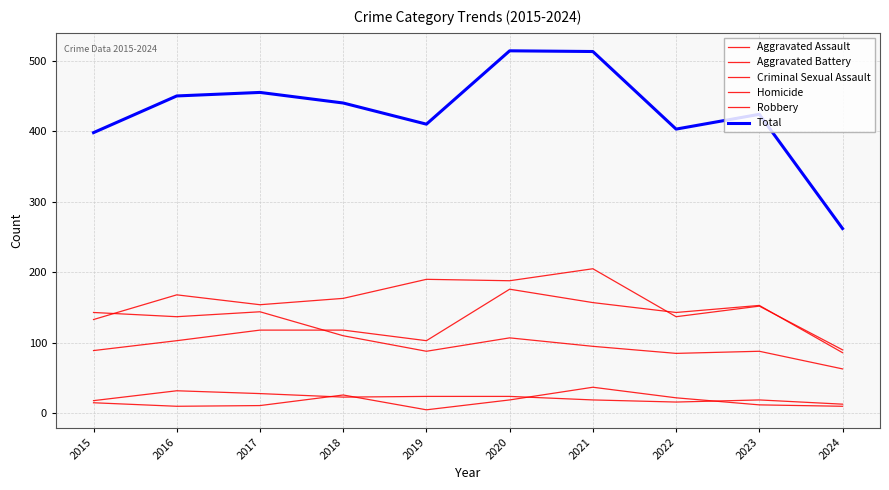

What is the maximum value shown in the chart?

514